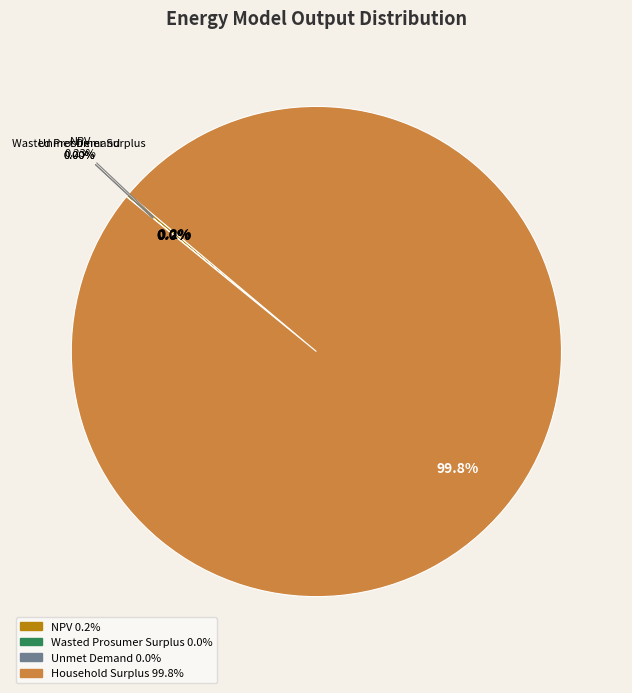

What is the majority slice?

Household Surplus